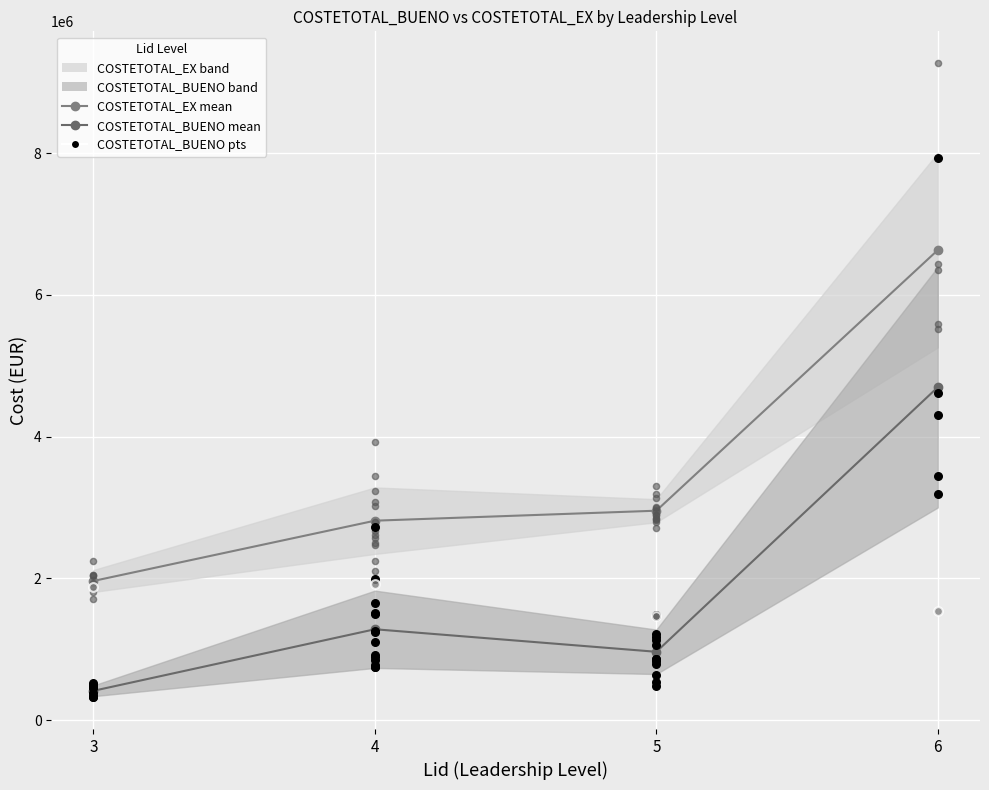

At which category is the sum across all series the highest?

6